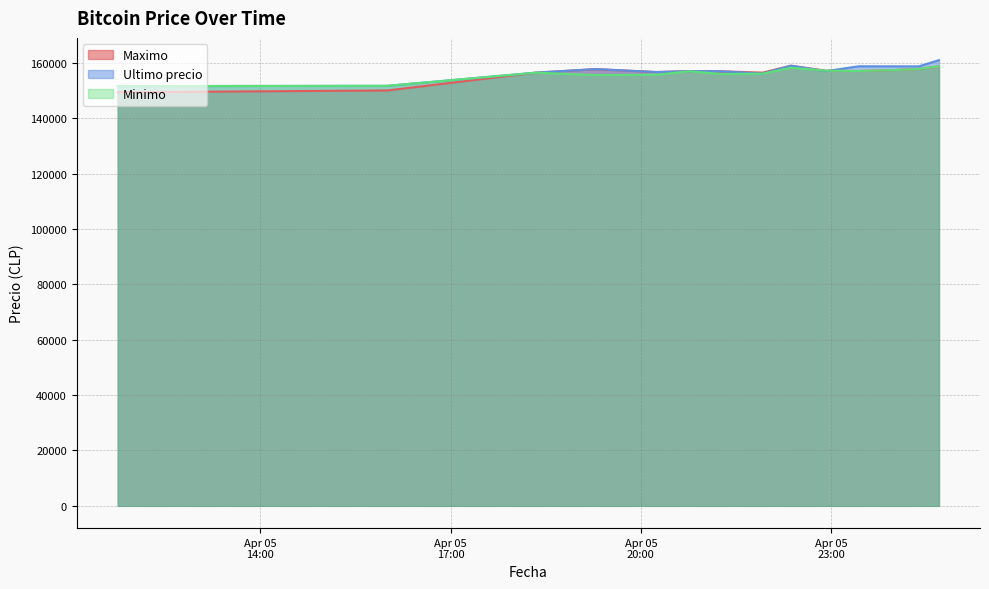

Reading left to right, extract all data points from this chart.

Maximo: 2021-04-05 11:45=149404	2021-04-05 16:00=150056	2021-04-05 18:21=156502	2021-04-05 19:17=157766	2021-04-05 20:15=156700	2021-04-05 20:46=157050	2021-04-05 21:16=156987	2021-04-05 21:55=156500	2021-04-05 22:22=158994	2021-04-05 22:55=157205	2021-04-05 23:26=157087	2021-04-05 23:59=157427	2021-04-06 00:23=157827	2021-04-06 00:42=158805
Ultimo precio: 2021-04-05 11:45=151633	2021-04-05 16:00=151727	2021-04-05 18:21=156502	2021-04-05 19:17=157782	2021-04-05 20:15=156711	2021-04-05 20:46=157050	2021-04-05 21:16=156987	2021-04-05 21:55=156141	2021-04-05 22:22=158994	2021-04-05 22:55=157036	2021-04-05 23:26=158785	2021-04-05 23:59=158771	2021-04-06 00:23=158768	2021-04-06 00:42=161000
Minimo: 2021-04-05 11:45=151633	2021-04-05 16:00=151727	2021-04-05 18:21=156502	2021-04-05 19:17=155596	2021-04-05 20:15=155755	2021-04-05 20:46=157000	2021-04-05 21:16=156003	2021-04-05 21:55=156116	2021-04-05 22:22=158289	2021-04-05 22:55=157205	2021-04-05 23:26=157087	2021-04-05 23:59=157427	2021-04-06 00:23=157827	2021-04-06 00:42=158805